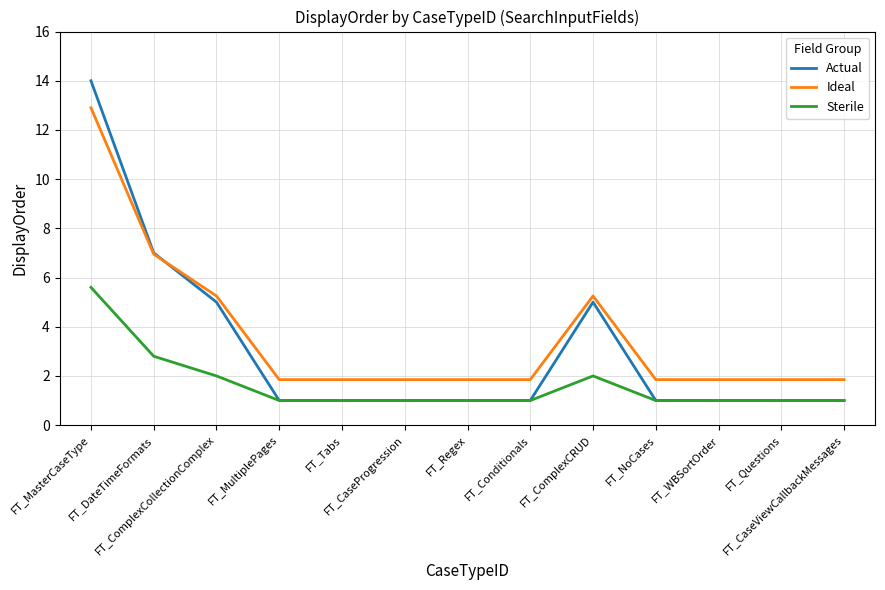

How many lines are shown in the chart?

3